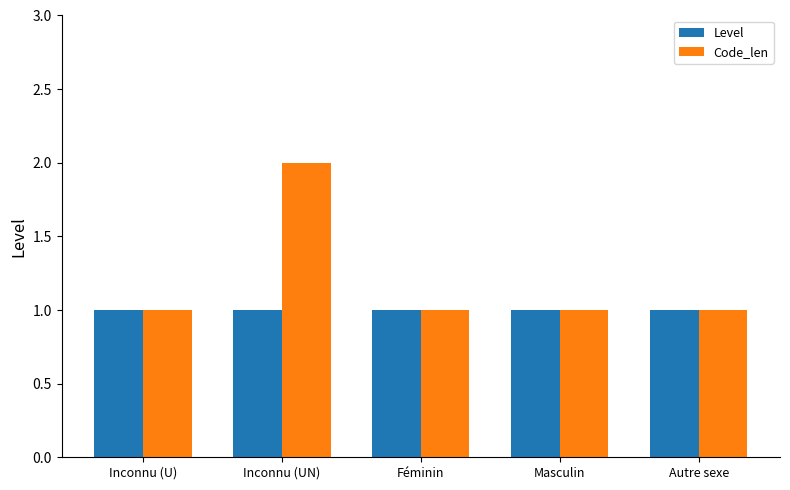

How many groups of bars are there?

5